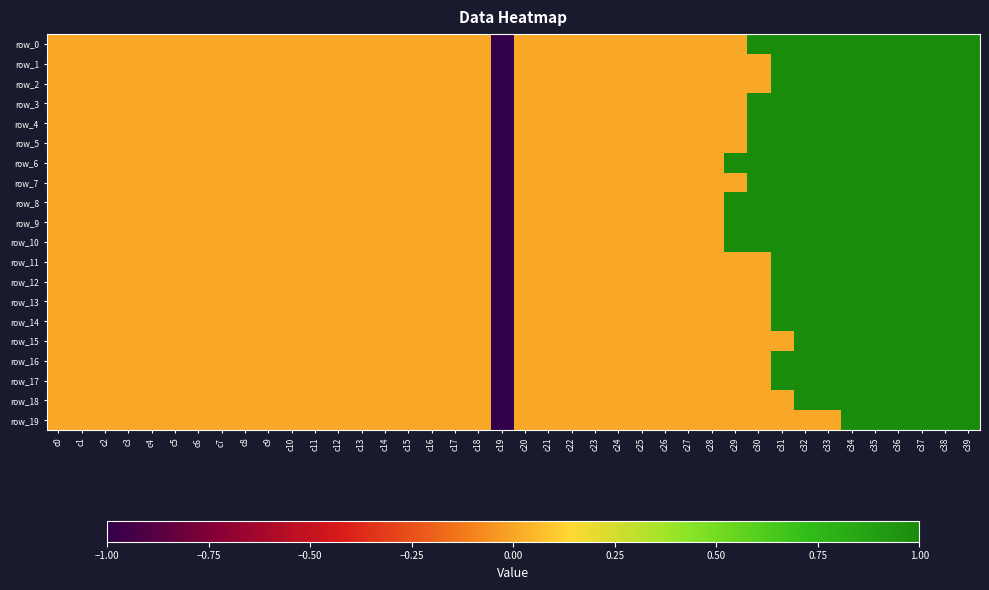

At which category does the chart reach its minimum across all series?

c19